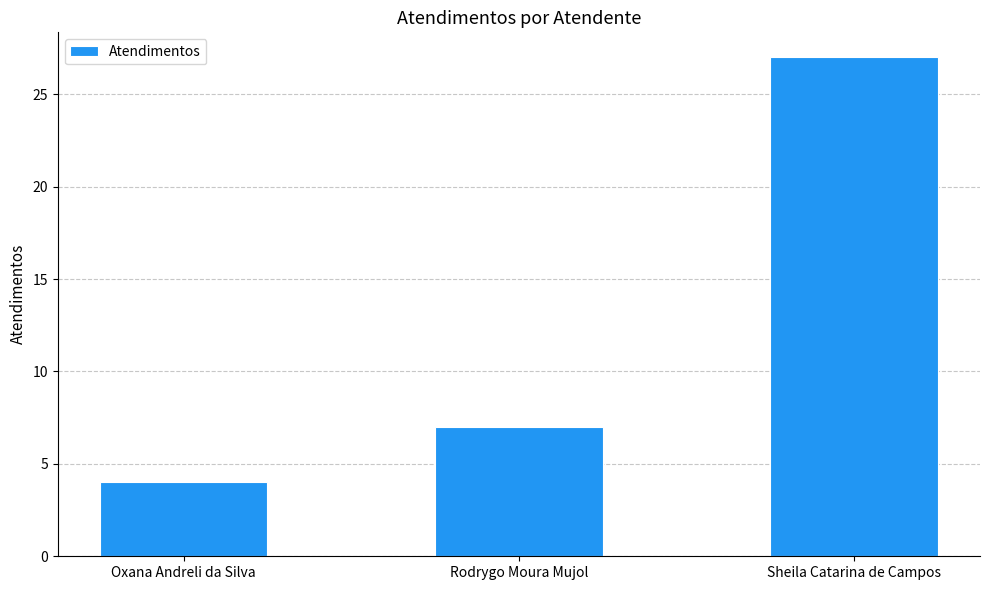

What is the change in value from Oxana Andreli da Silva to Sheila Catarina de Campos?

+23